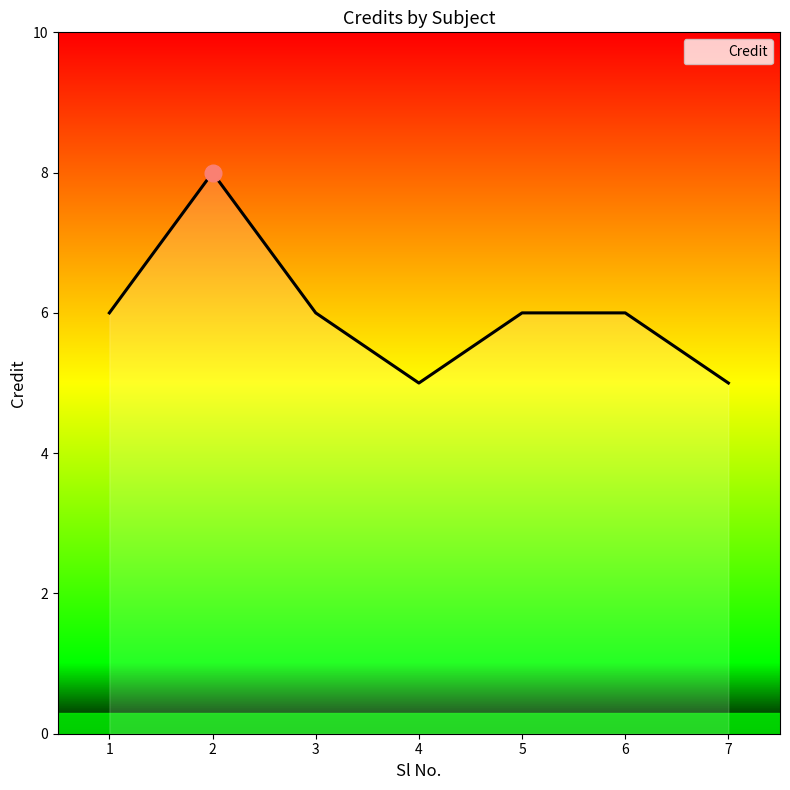

How many lines are shown in the chart?

1